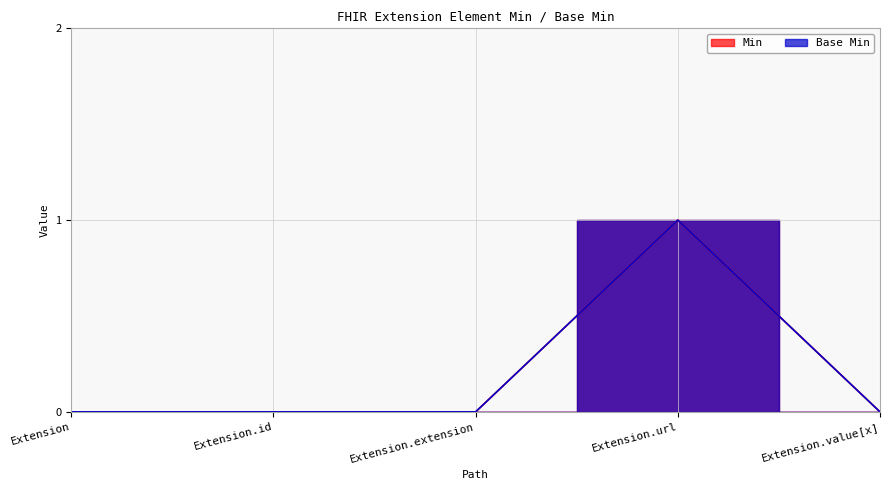

Which series changed the most between Extension.id and Extension.value[x]?

Min